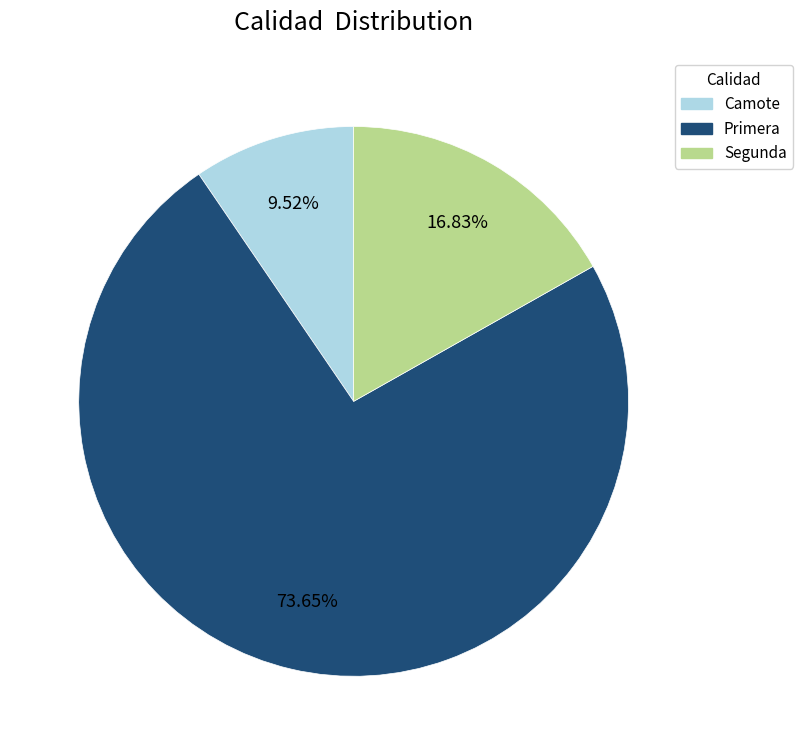

Which category has the smallest portion of the pie?

Camote